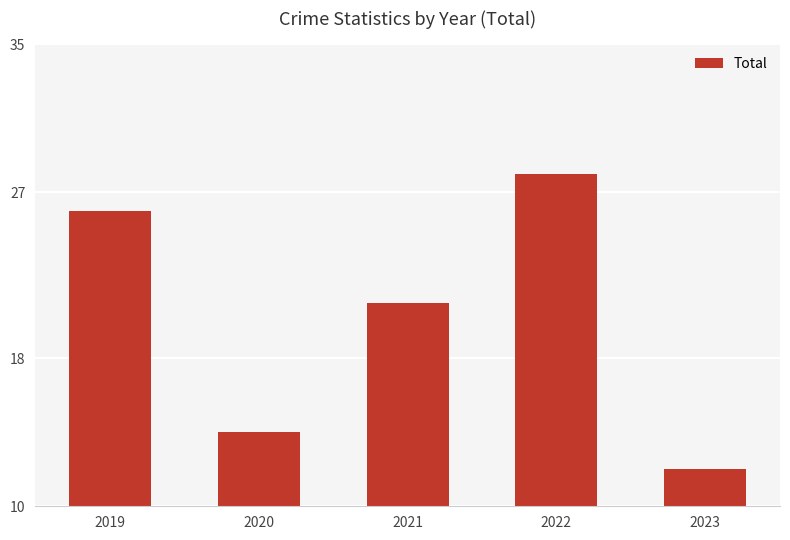

List the labels in order of value, largest first.

2022, 2019, 2021, 2020, 2023